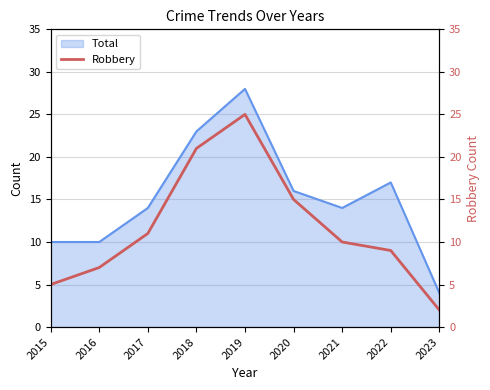

Where does the data first go above 10?

2017